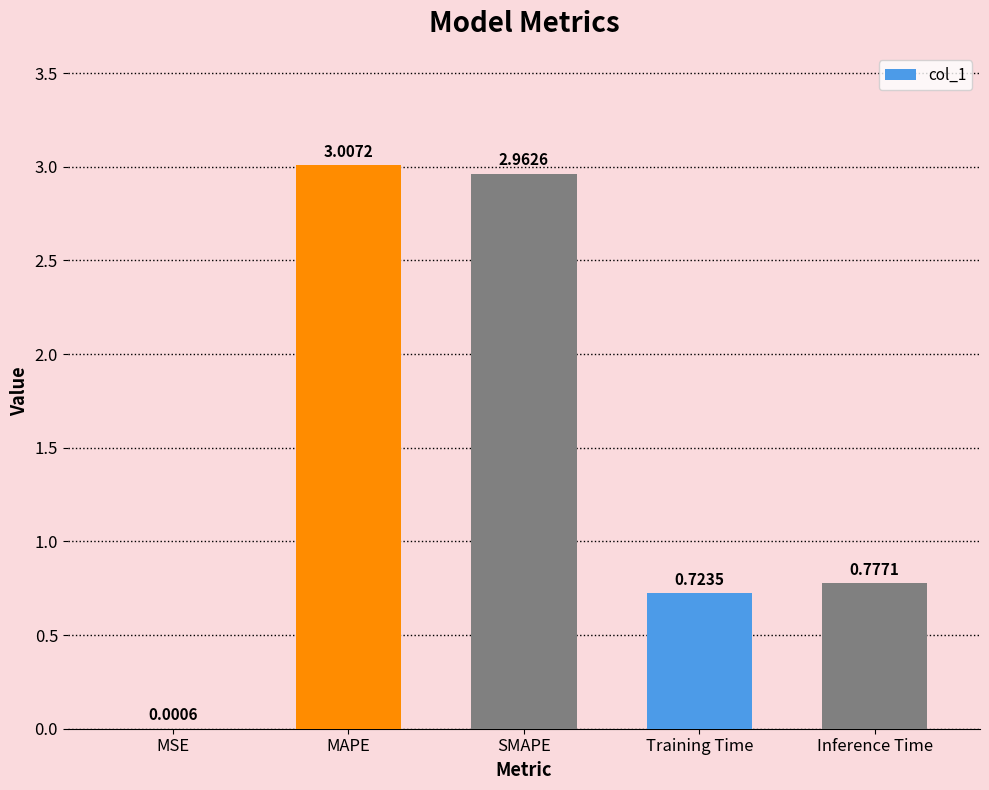

At which category does the chart reach its peak across all series?

MAPE